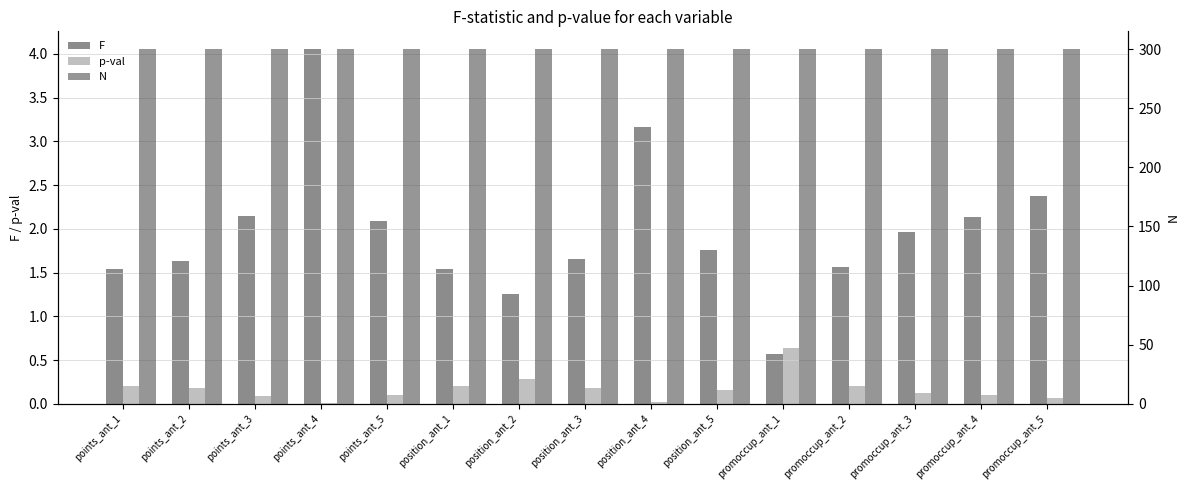

What is the label of the 7th bar from the left?

position_ant_2